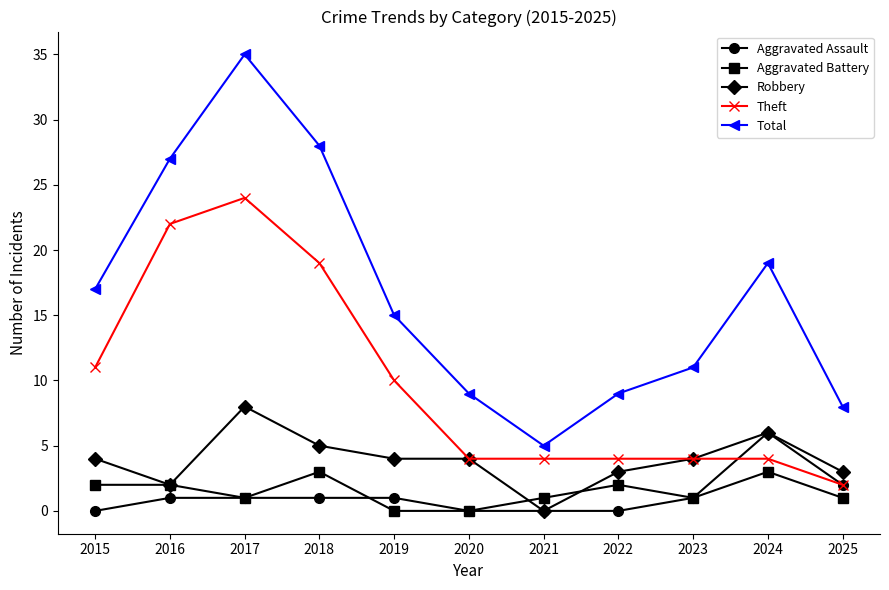

Which category has the highest value in the Total series?

2017